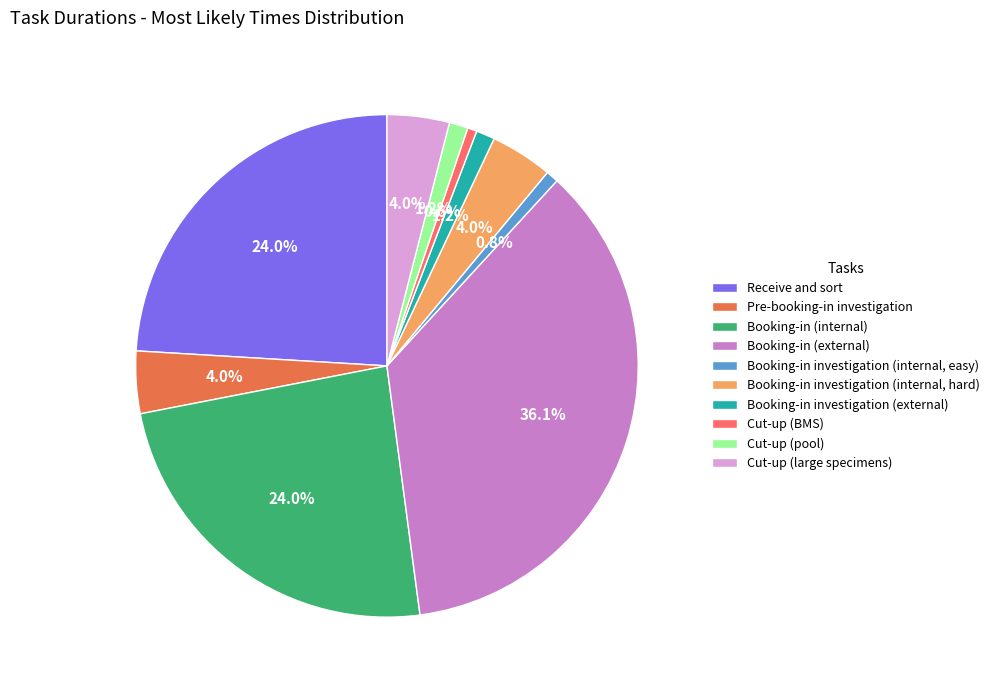

Which category has the biggest portion of the pie?

Booking-in (external)